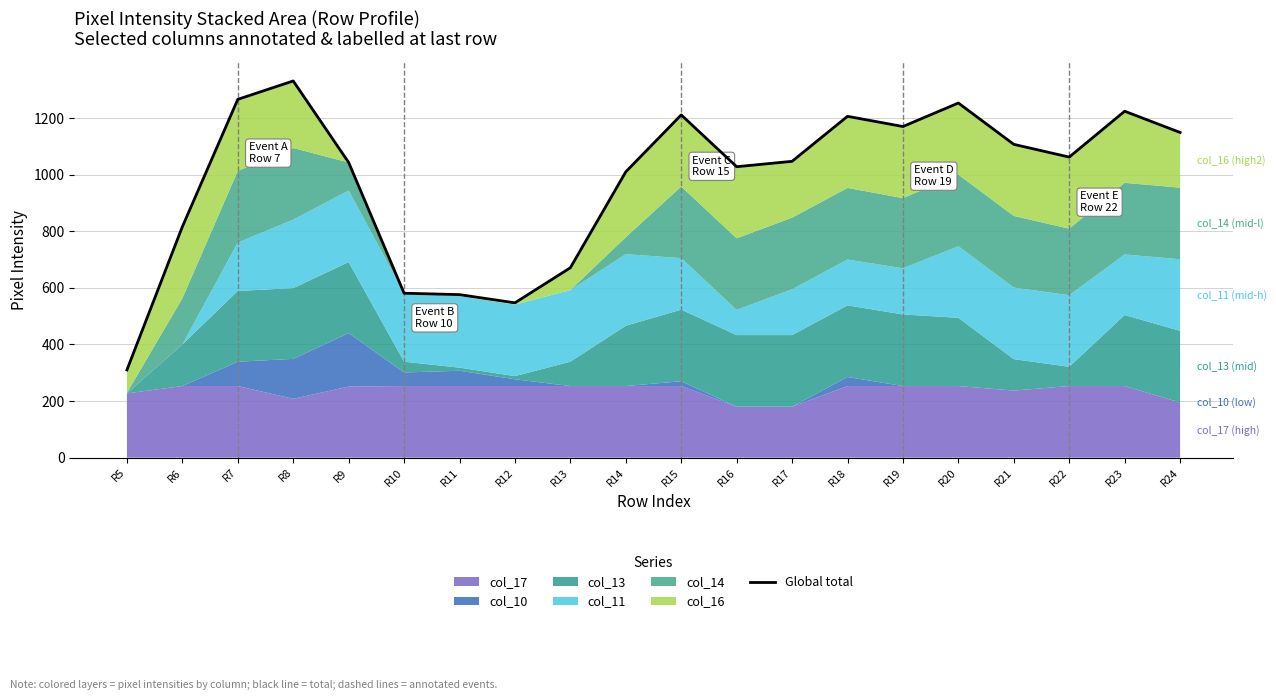

Is it true that the value at R9 is 1043?

True